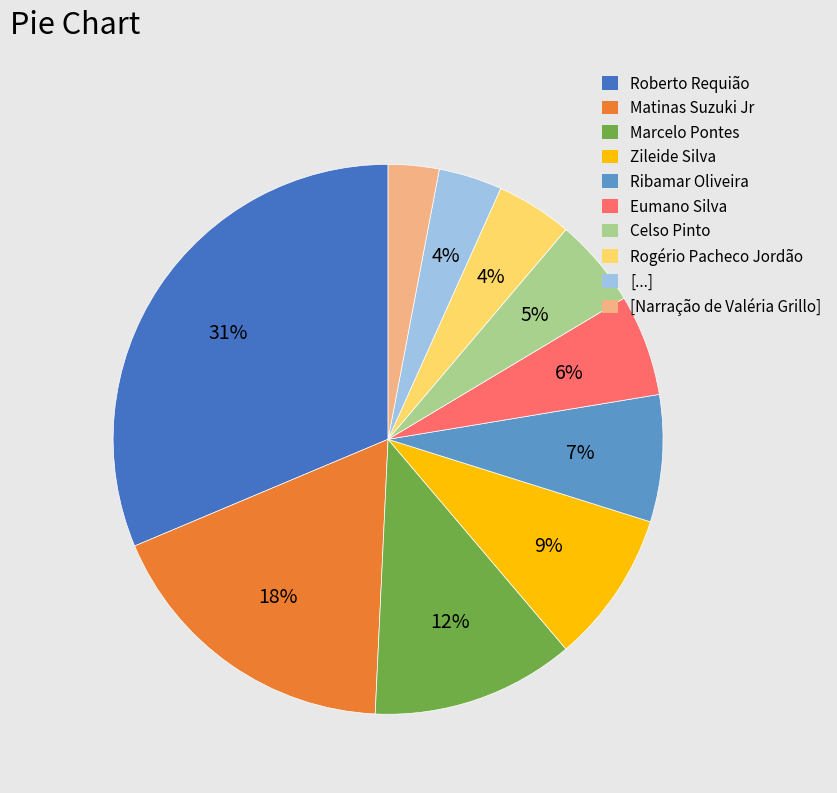

Between [Narração de Valéria Grillo] and Ribamar Oliveira, which is larger?

Ribamar Oliveira